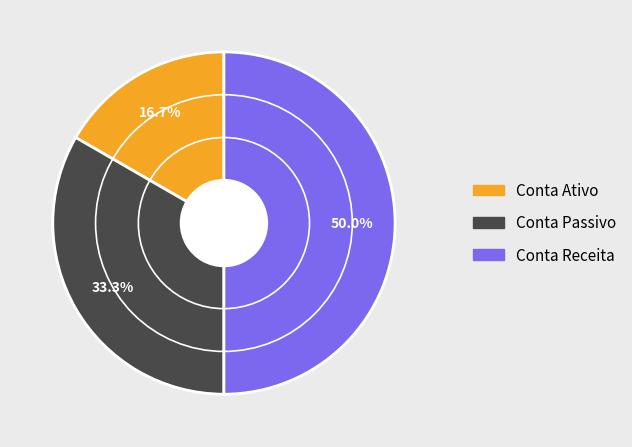

What is the ratio of the value at Conta Receita to the value at Conta Ativo?

3.0